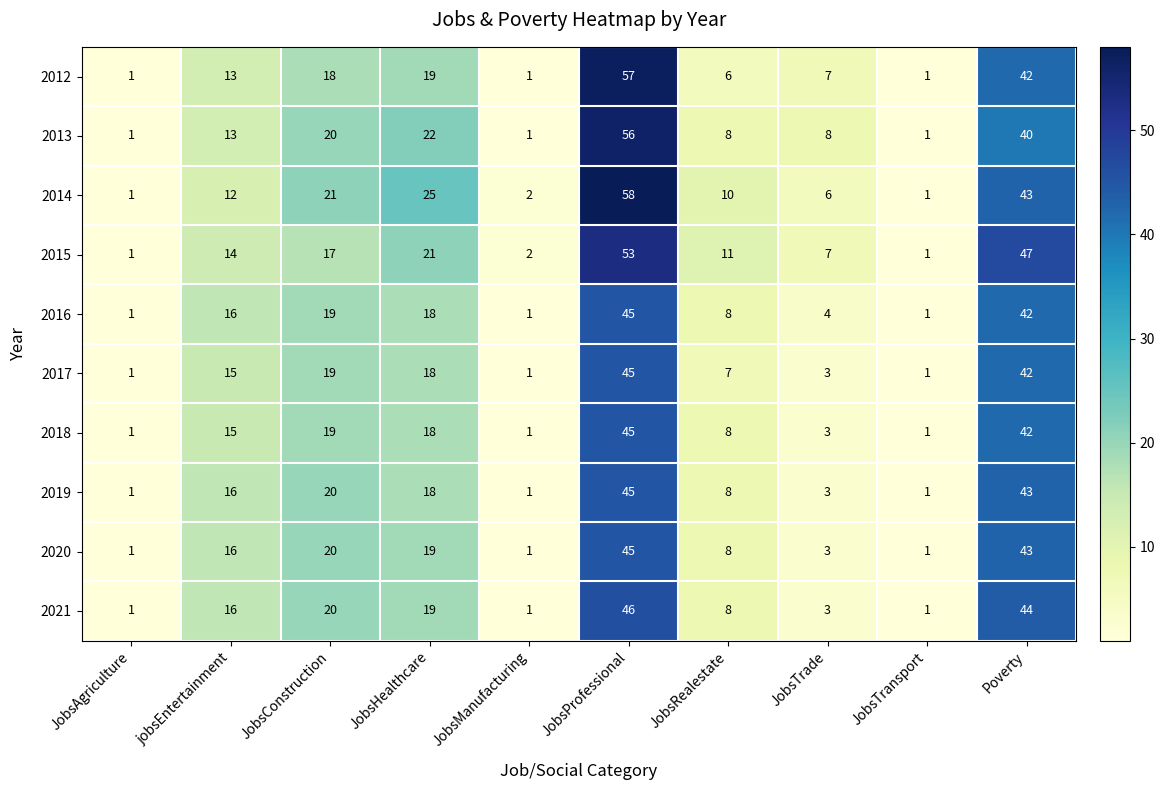

At which category does the chart reach its peak across all series?

JobsProfessional